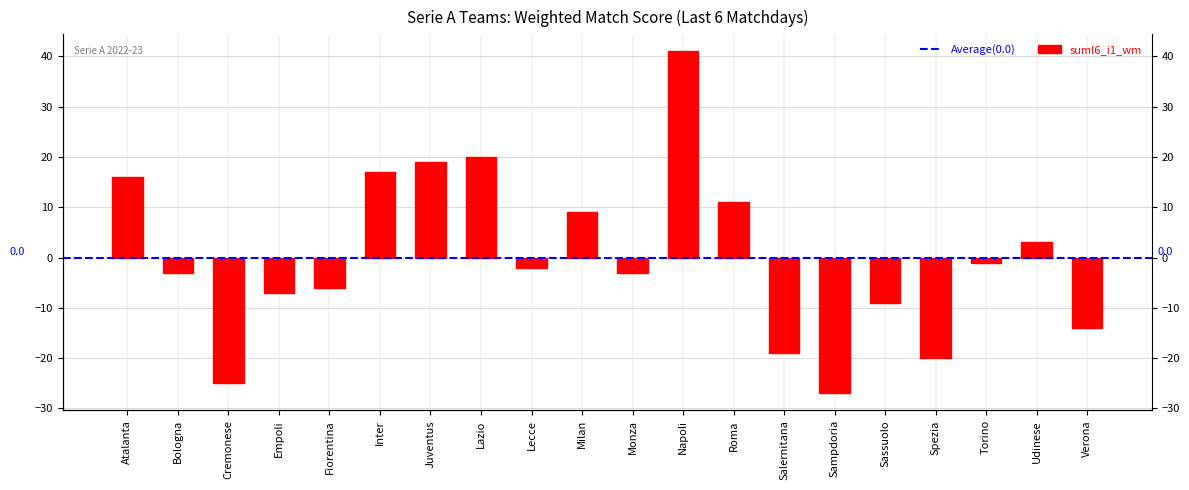

Read the value at Verona, to the nearest 5.

-15